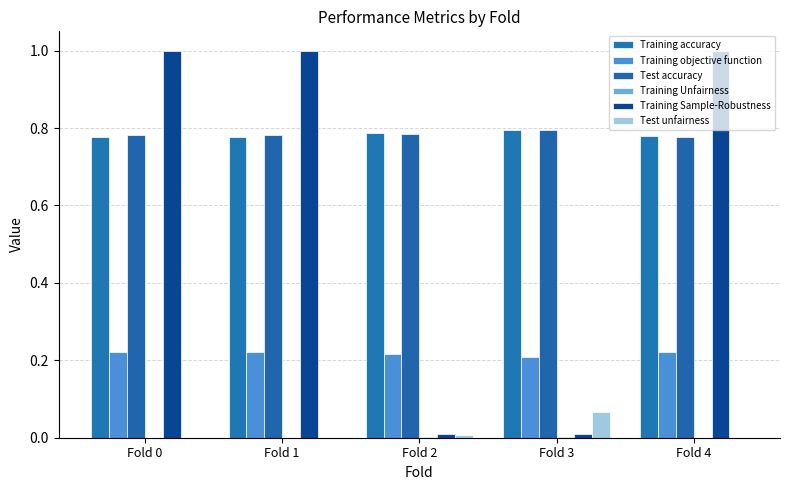

Is the value of Training objective function at Fold 4 greater than the value of Training Sample-Robustness at Fold 3?

Yes